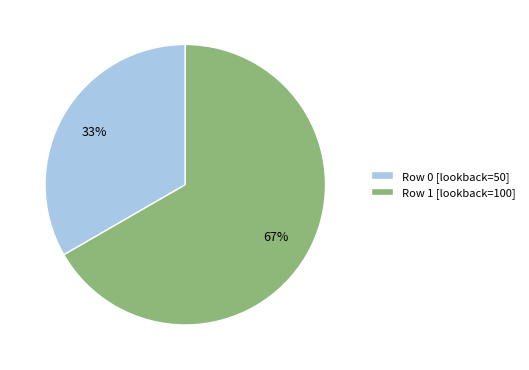

Combined, do Row 0 [lookback=50] and Row 1 [lookback=100] account for over 50%?

Yes